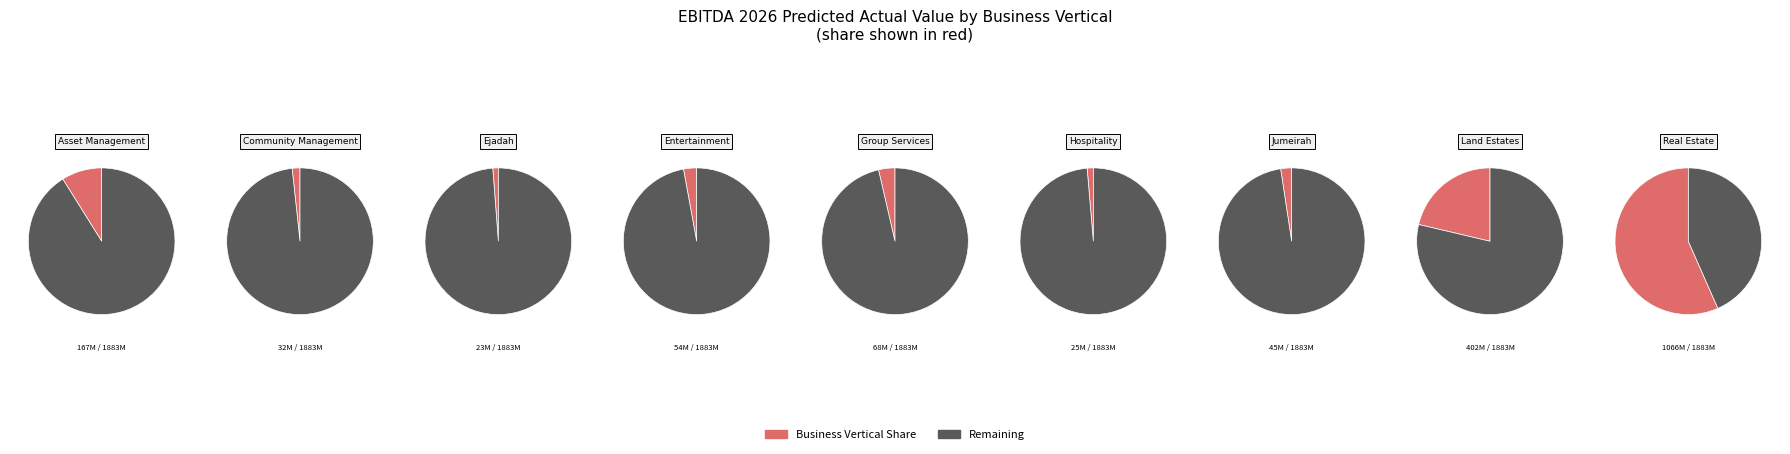

Is it true that Asset Management is 9% of the pie?

True